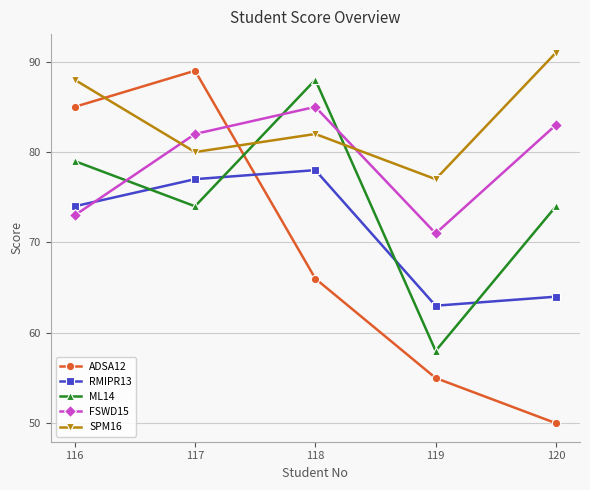

Reading left to right, list all the values displayed in this chart.

ADSA12: 85	89	66	55	50
RMIPR13: 74	77	78	63	64
ML14: 79	74	88	58	74
FSWD15: 73	82	85	71	83
SPM16: 88	80	82	77	91